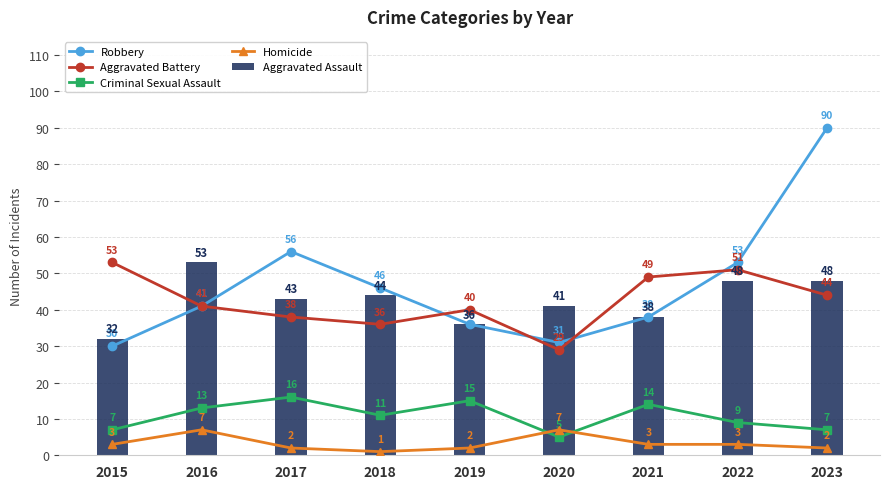

List the series in order of their peak value, highest first.

Robbery, Aggravated Battery, Aggravated Assault, Criminal Sexual Assault, Homicide